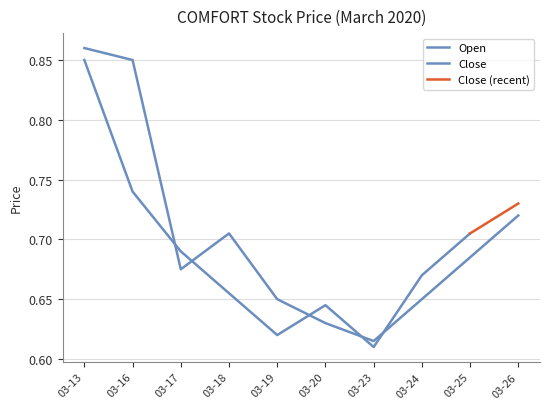

Rank the categories by value from highest to lowest.

03-13, 03-16, 03-26, 03-18, 03-25, 03-17, 03-19, 03-24, 03-20, 03-23